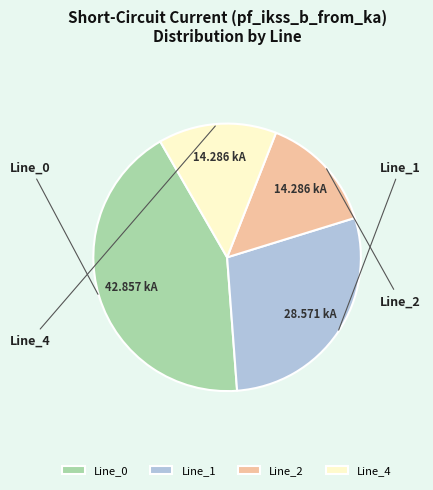

What portion of the pie excludes Line_4?

85.7%